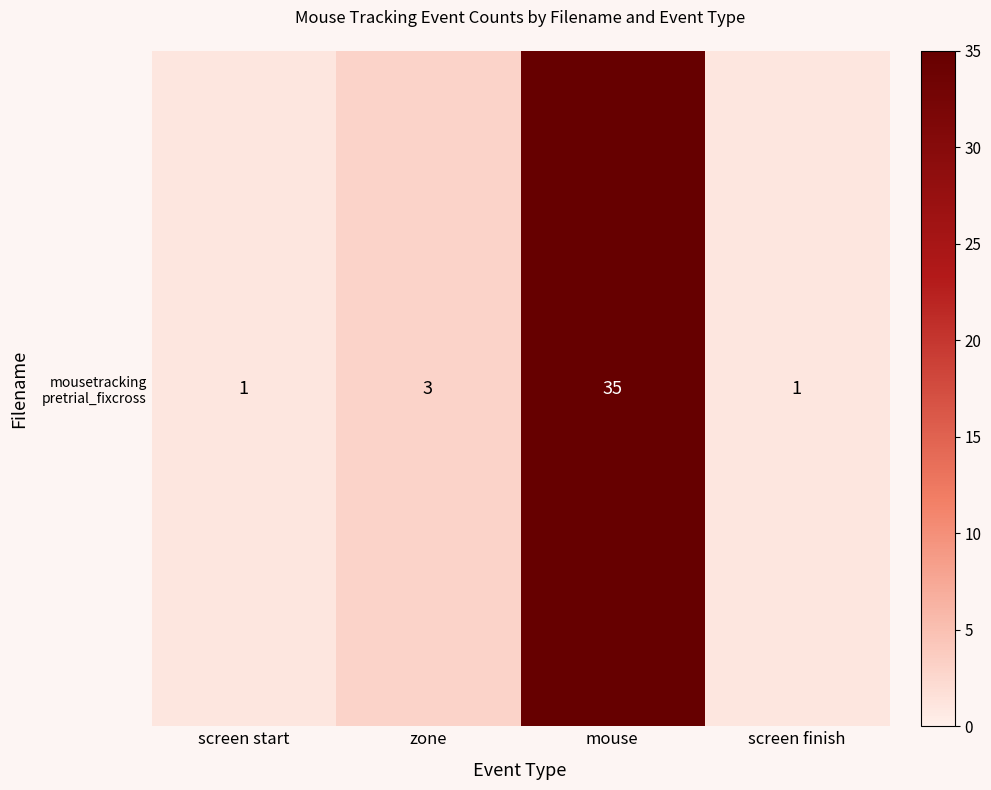

How many series are shown in this chart?

1